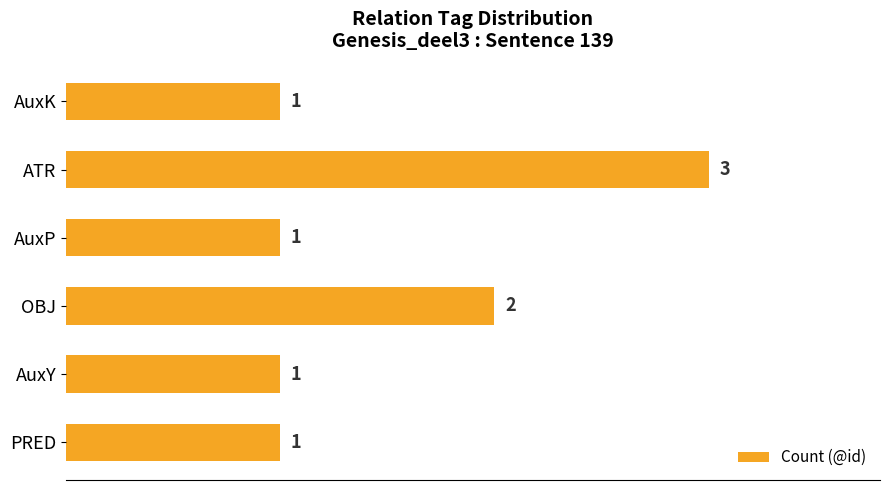

What is the greatest value displayed?

3